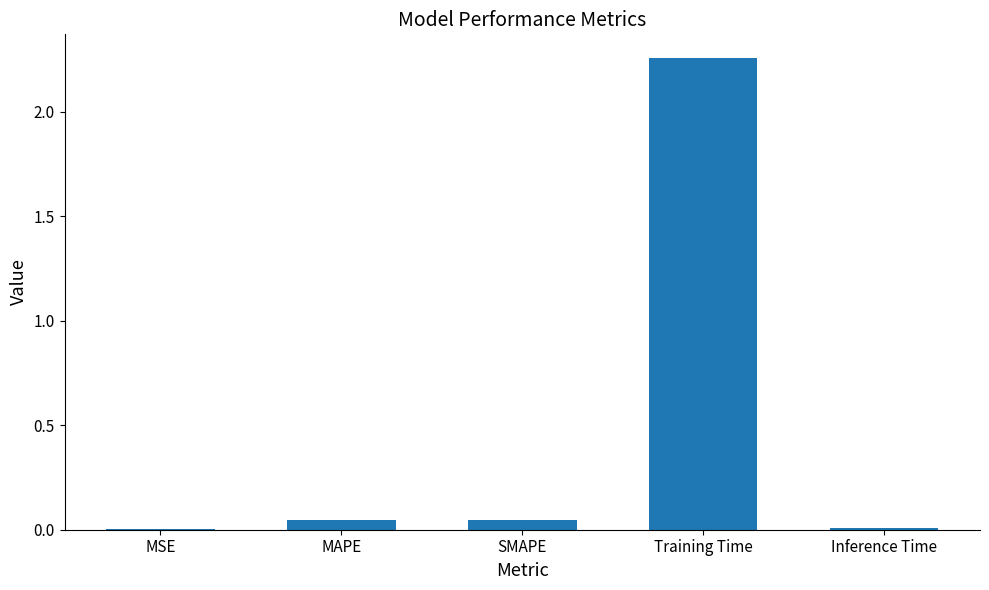

Is it true that the value at SMAPE is 0.0?

True